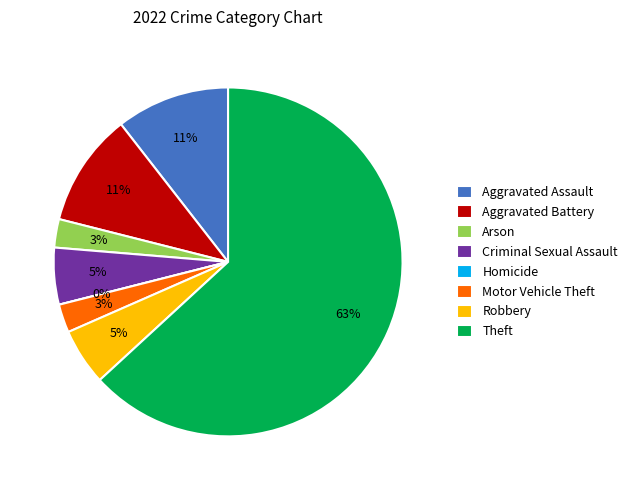

What percentage is the Aggravated Battery slice, to the nearest percent?

11%